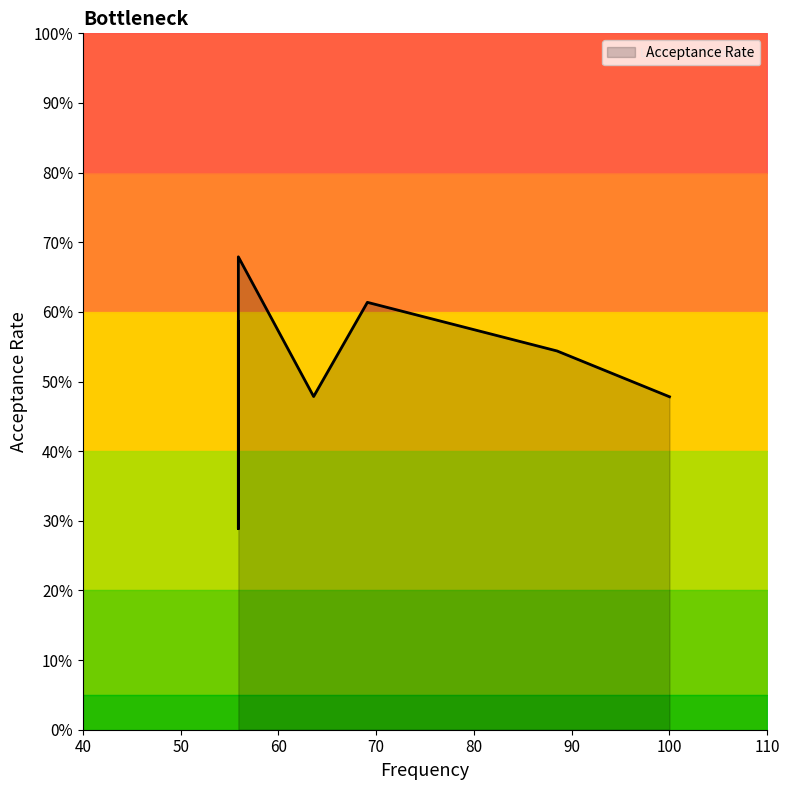

What is the change in value from 88.5 to 69.1?

+0.1